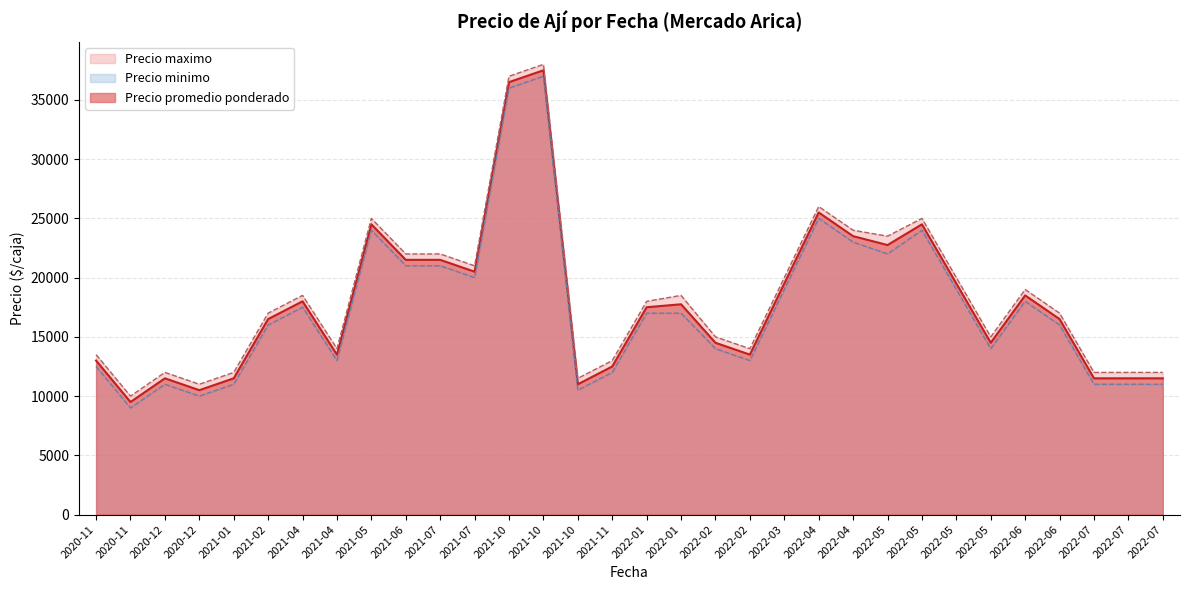

The value of Precio promedio ponderado at 2021-06-11 is 21500. True or false?

True